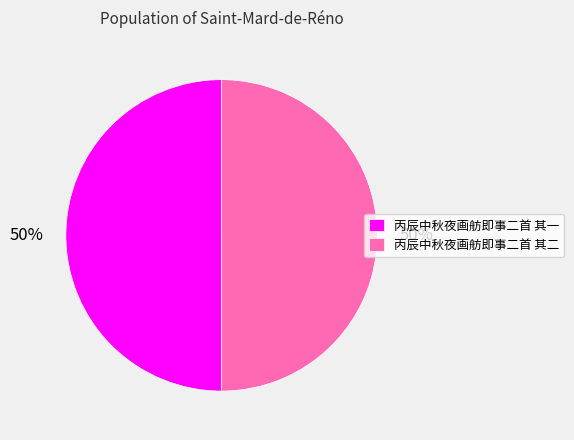

How many segments does this pie chart have?

2